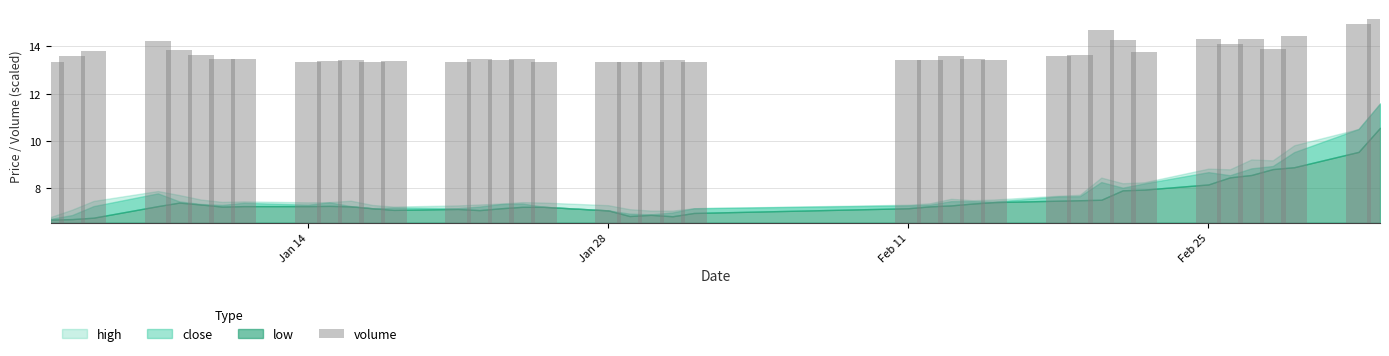

The value at 11 is 1.9. True or false?

False